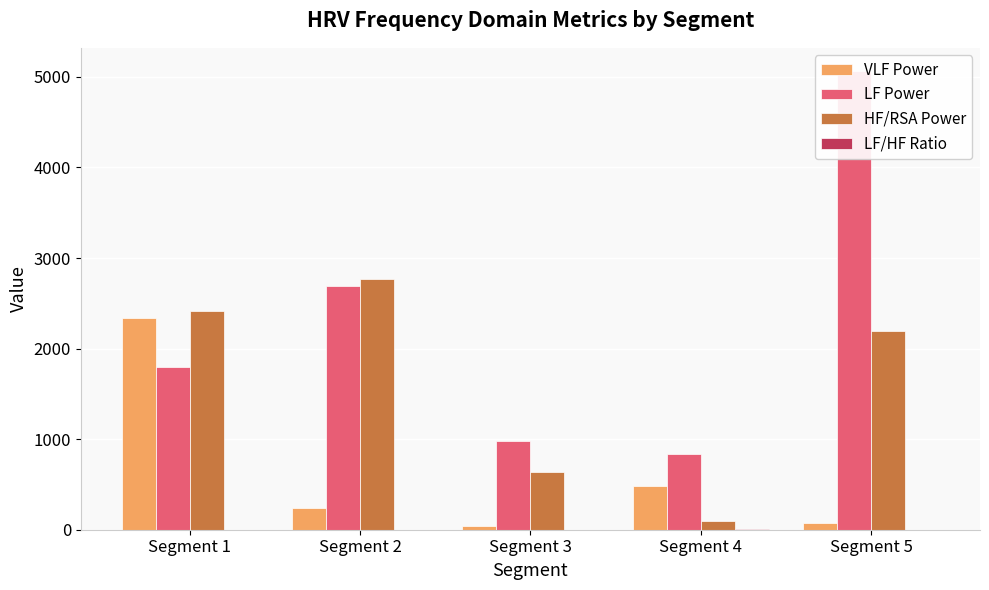

Where is LF/HF Ratio nearest to the value 4?

Segment 5